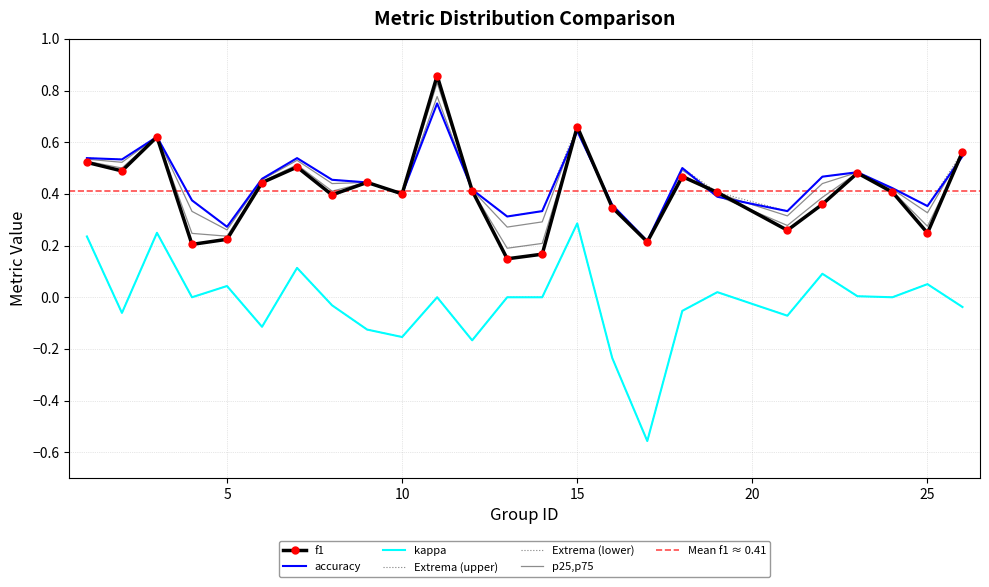

True or false: accuracy and kappa cross at least once.

False